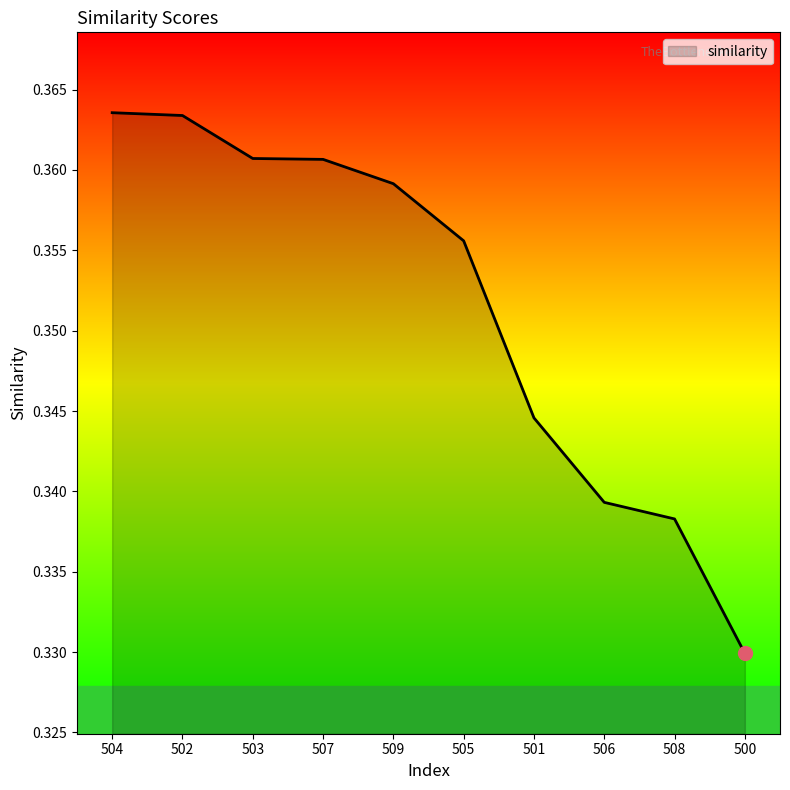

The value at 508 is 0.5. True or false?

False